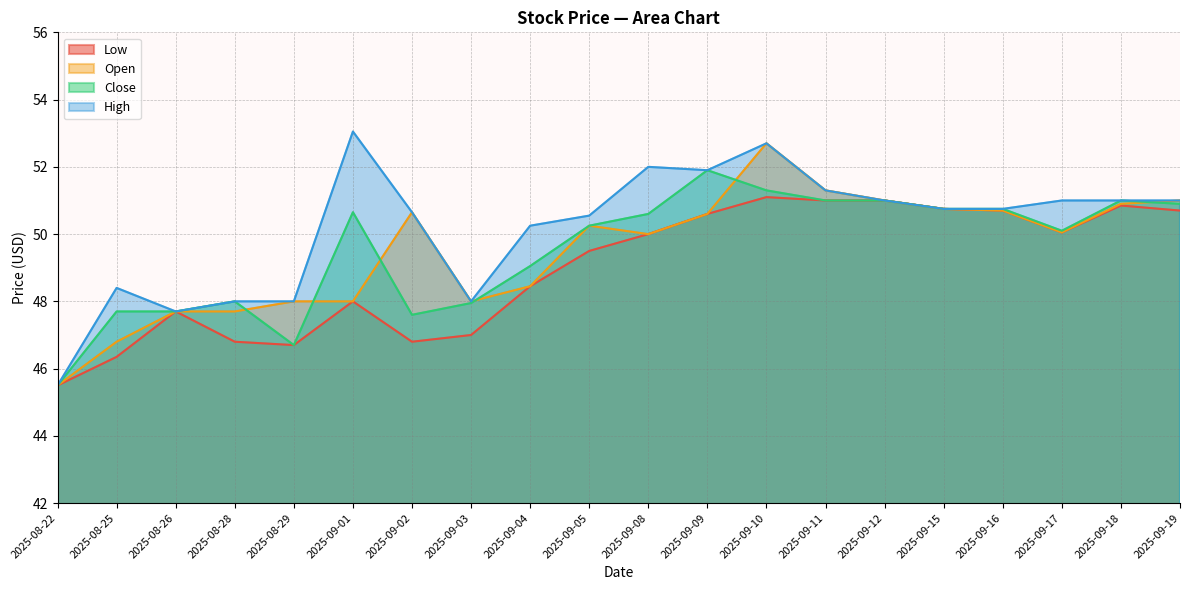

What is the total value across all series at 2025-09-04?

196.2